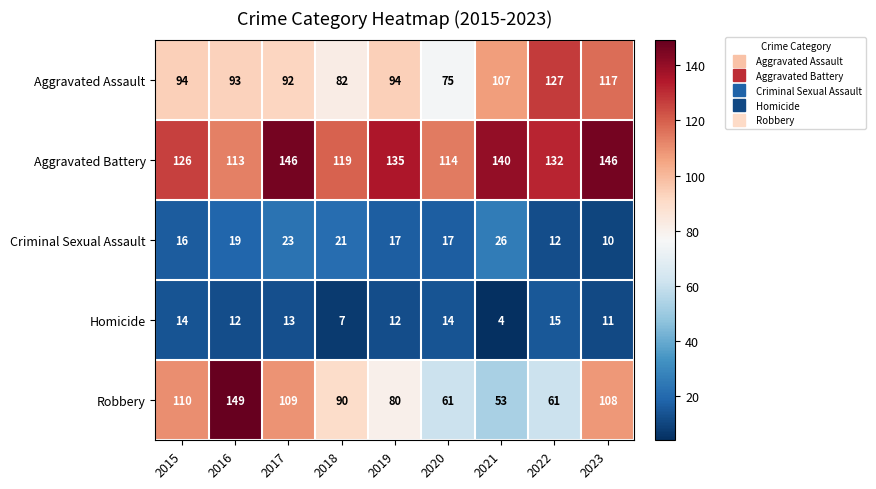

What is the total value across all series at 2023?

392